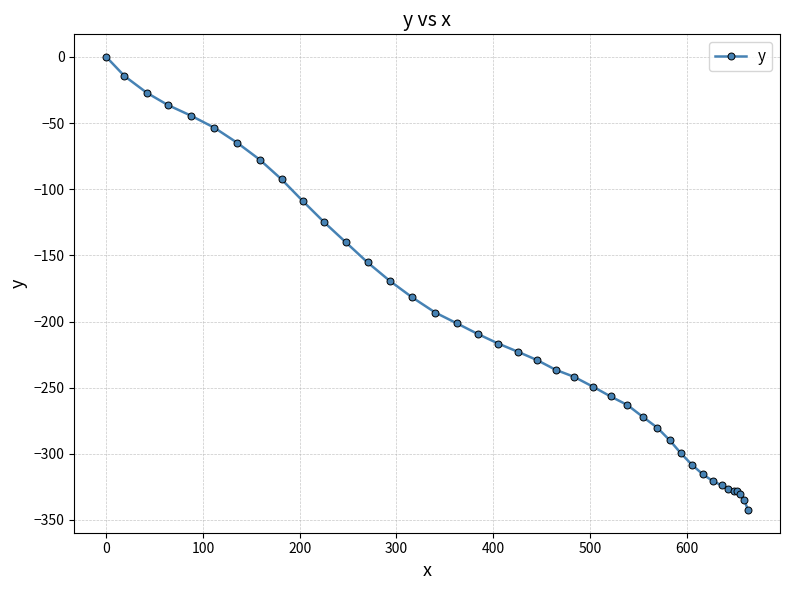

What is the value of the 5th point from the left?

-44.3